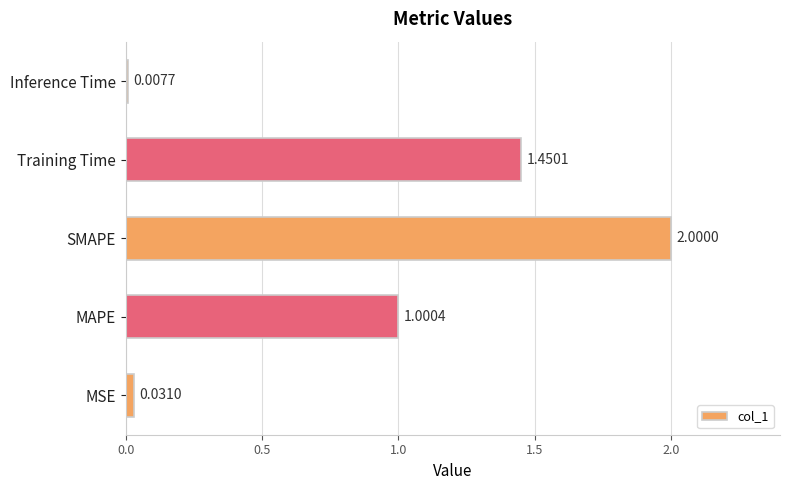

What is the average value?

0.9